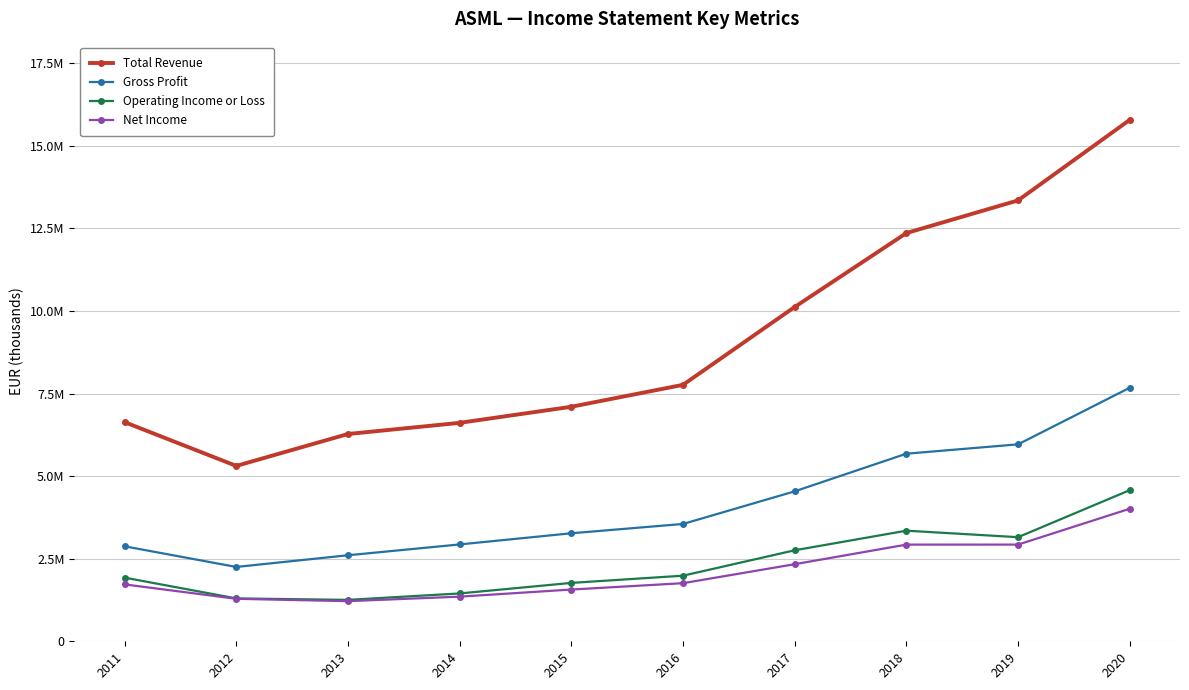

Is this an area chart (filled region under the line)?

No